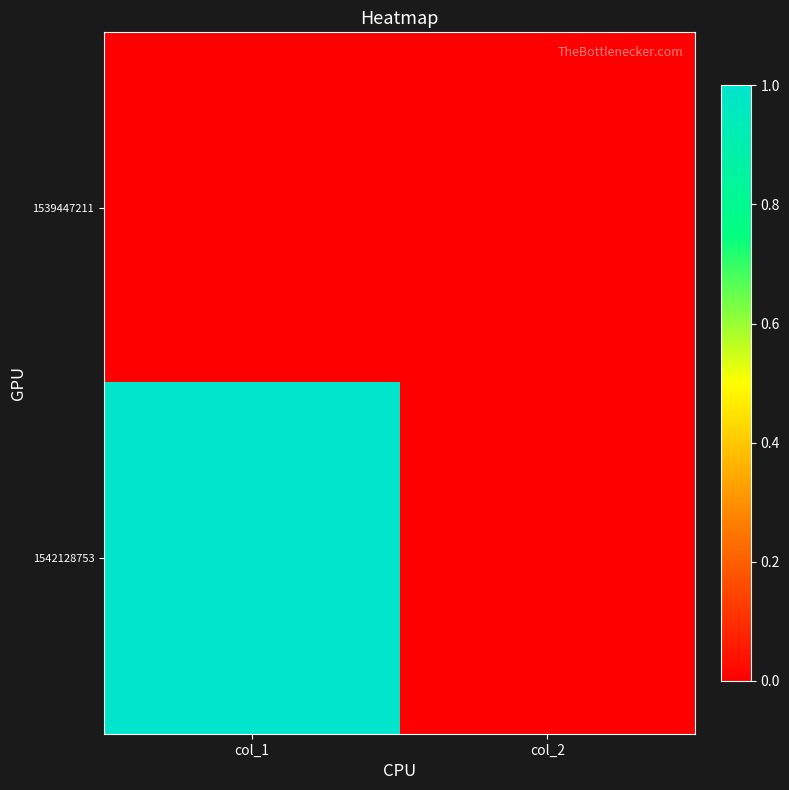

Which series has the widest spread of values?

1542128753